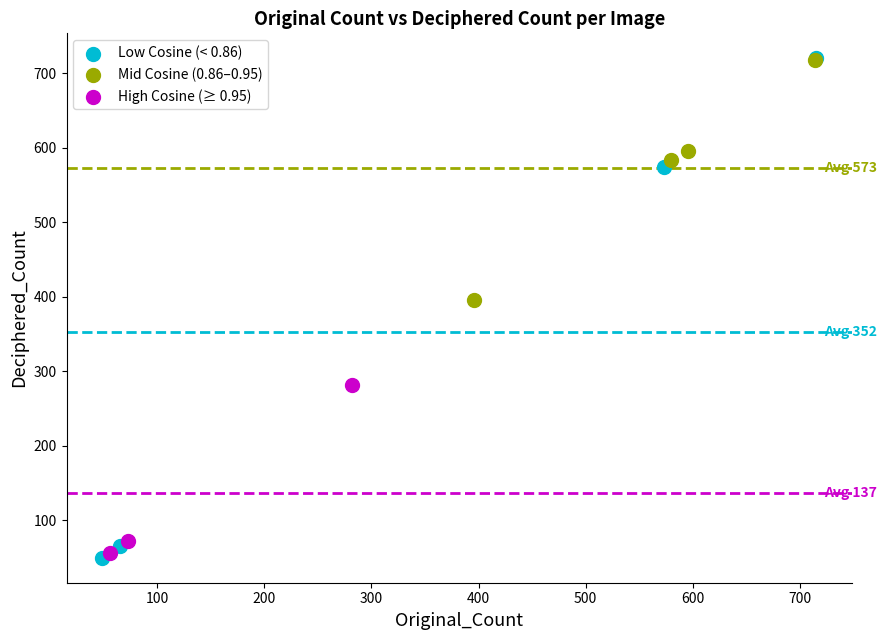

Which series has the widest spread of Y values?

Low Cosine (< 0.86)